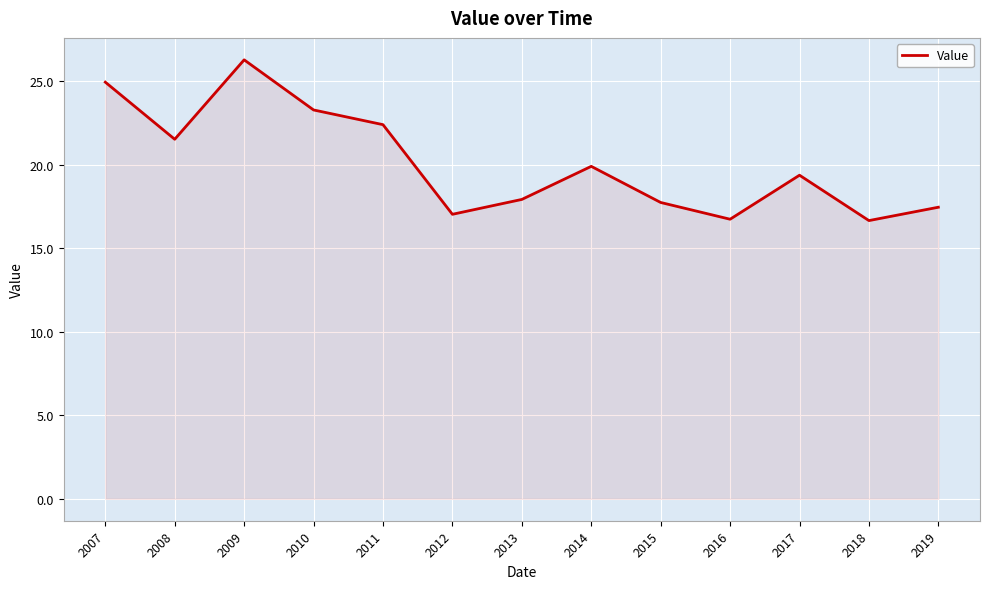

How many values are below 19?

6